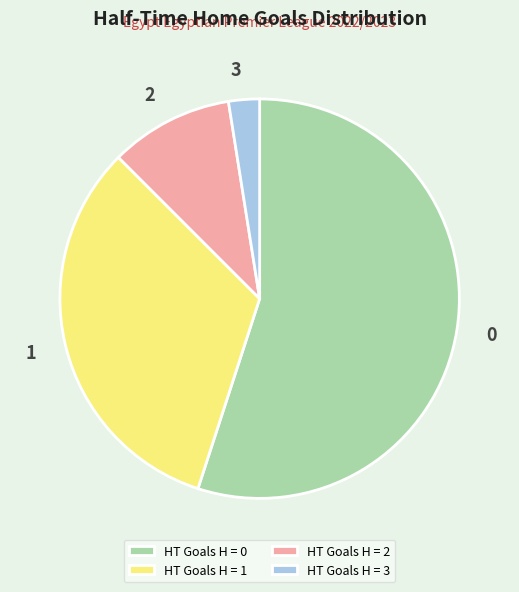

Which has a higher value, HT Goals H = 3 or HT Goals H = 0?

HT Goals H = 0